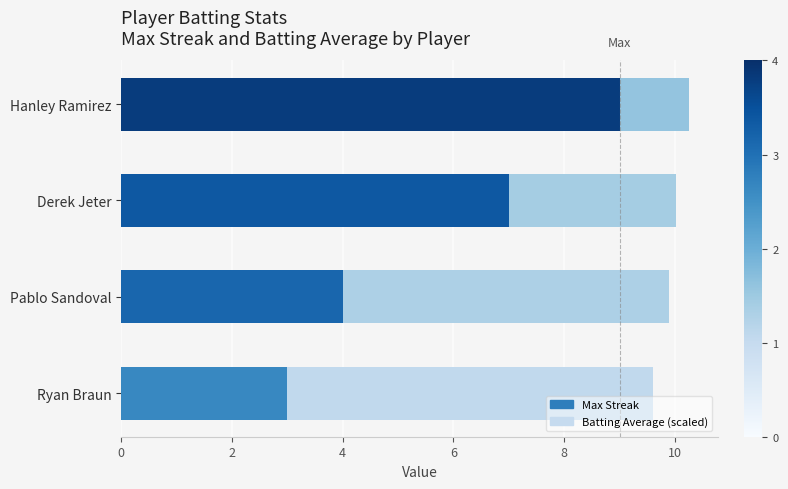

At how many categories does at least one series exceed 5?

4